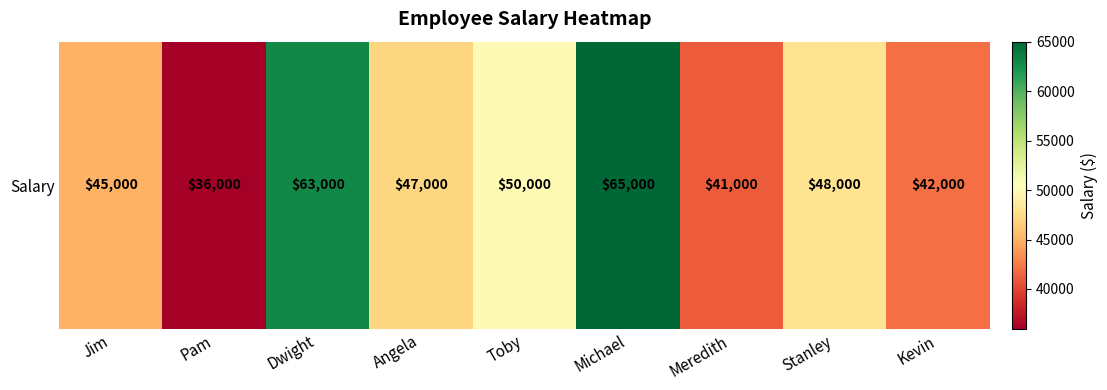

What is the ratio of the value at Meredith to the value at Dwight?

0.7